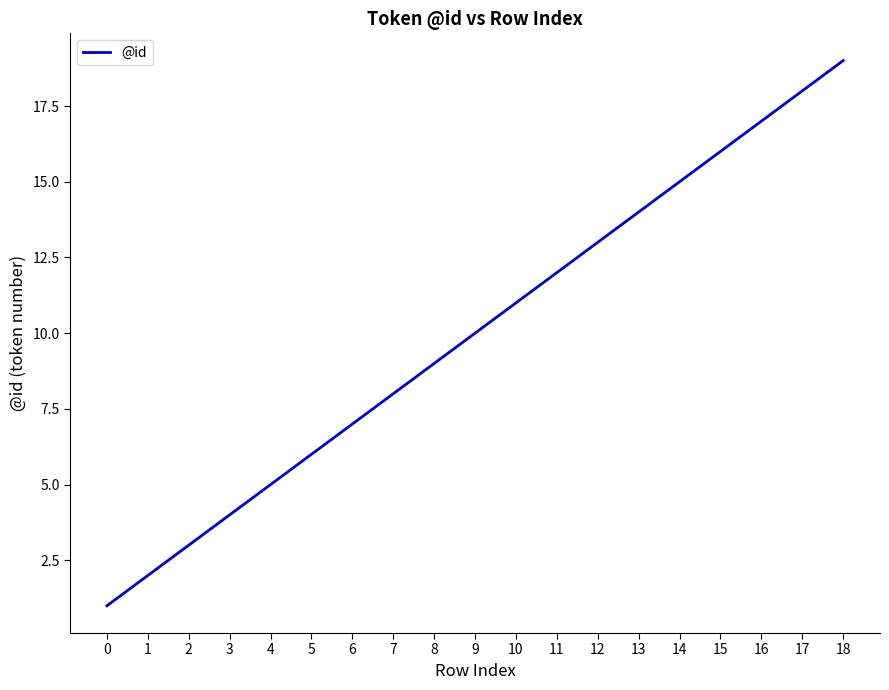

List the labels in order of value, largest first.

18, 17, 16, 15, 14, 13, 12, 11, 10, 9, 8, 7, 6, 5, 4, 3, 2, 1, 0